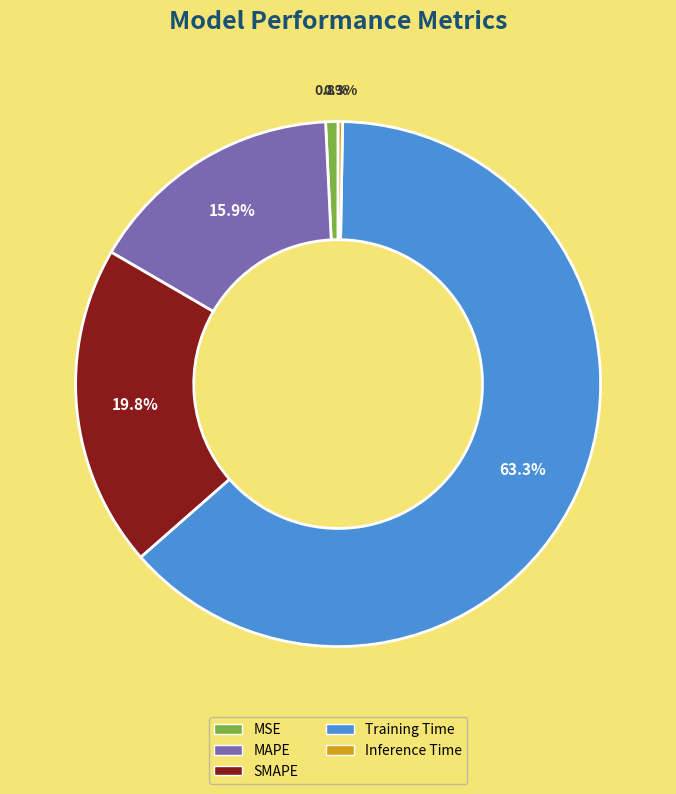

To the nearest percent, what portion does Training Time represent?

63%